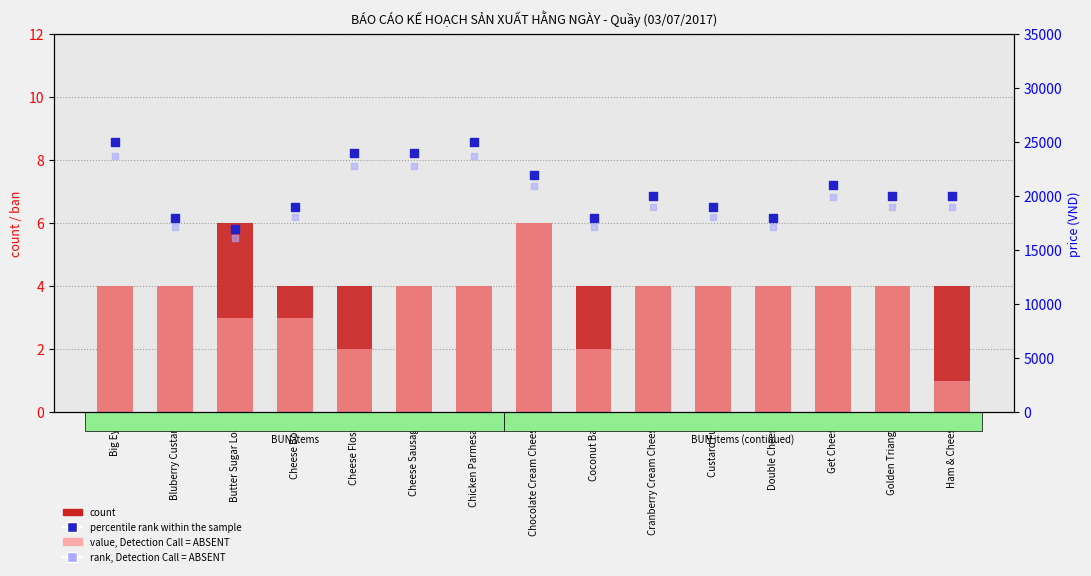

At which category is the sum across all series the highest?

Big Eye